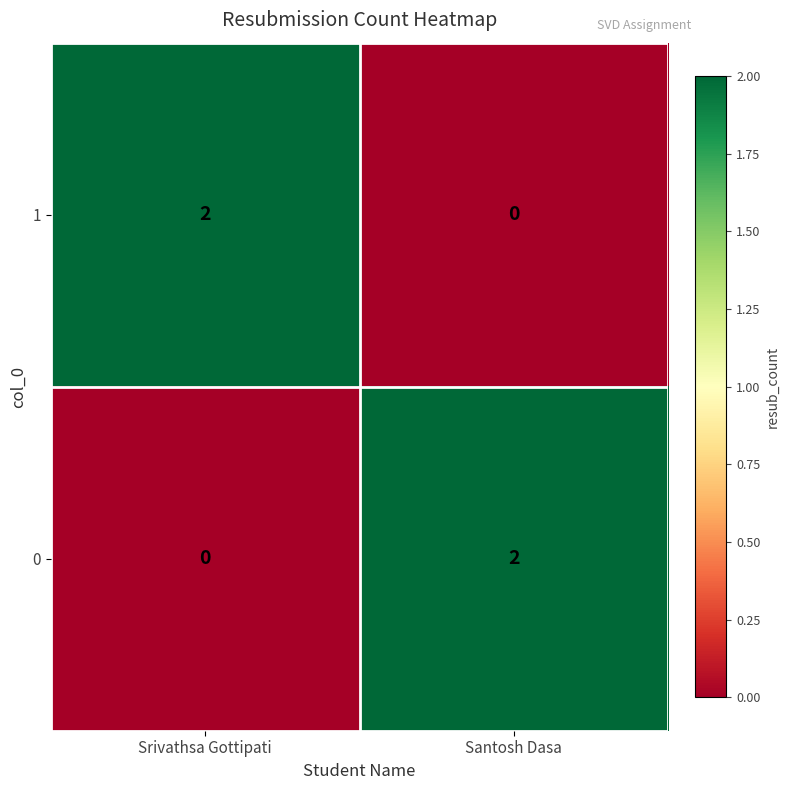

Reading left to right, what are all the values shown in this chart?

1: Srivathsa Gottipati=2	Santosh Dasa=0
0: Srivathsa Gottipati=0	Santosh Dasa=2